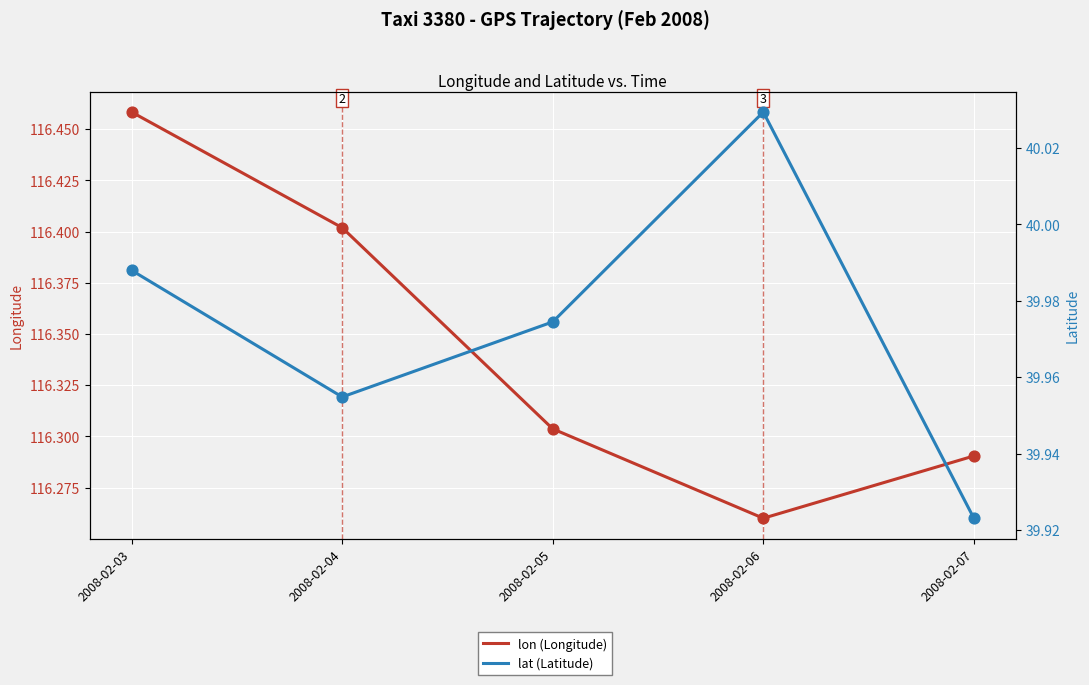

What are all the series names shown in the legend?

lon (Longitude), lat (Latitude)